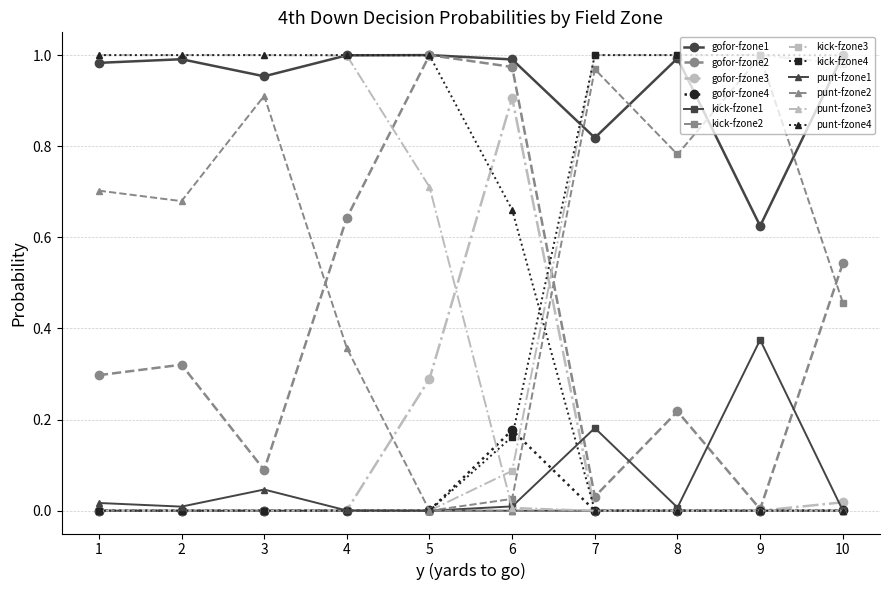

True or false: punt-fzone3 and kick-fzone2 cross at least once.

True